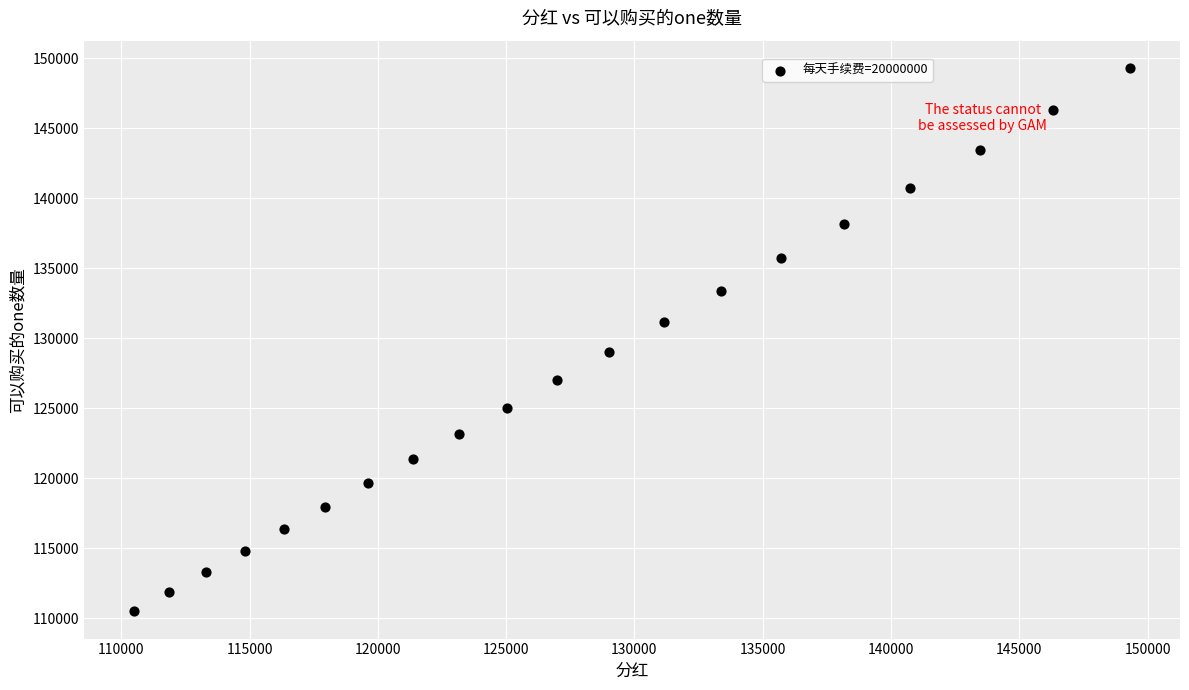

What is the range of Y values (max minus min)?

38830.7